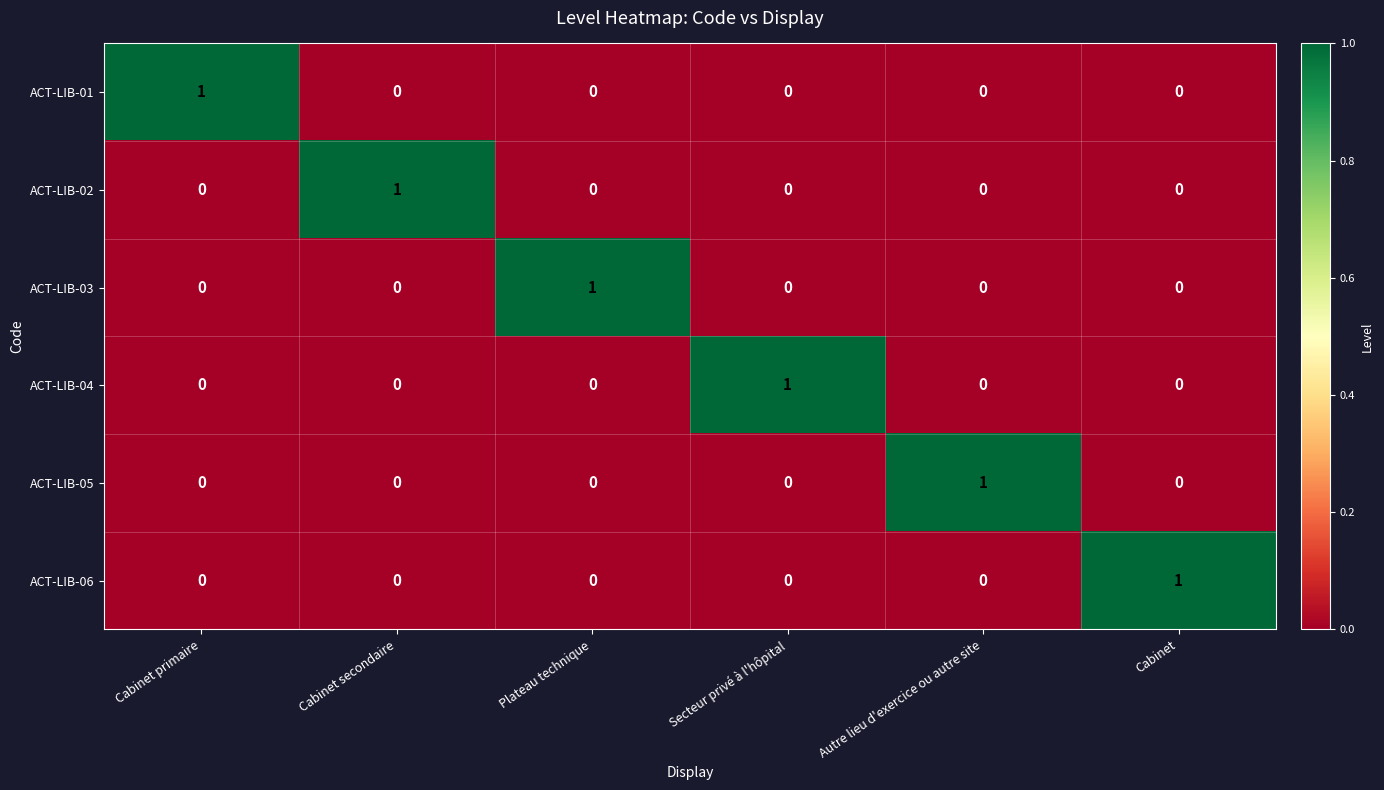

The value of ACT-LIB-04 at Cabinet secondaire is -1. True or false?

False